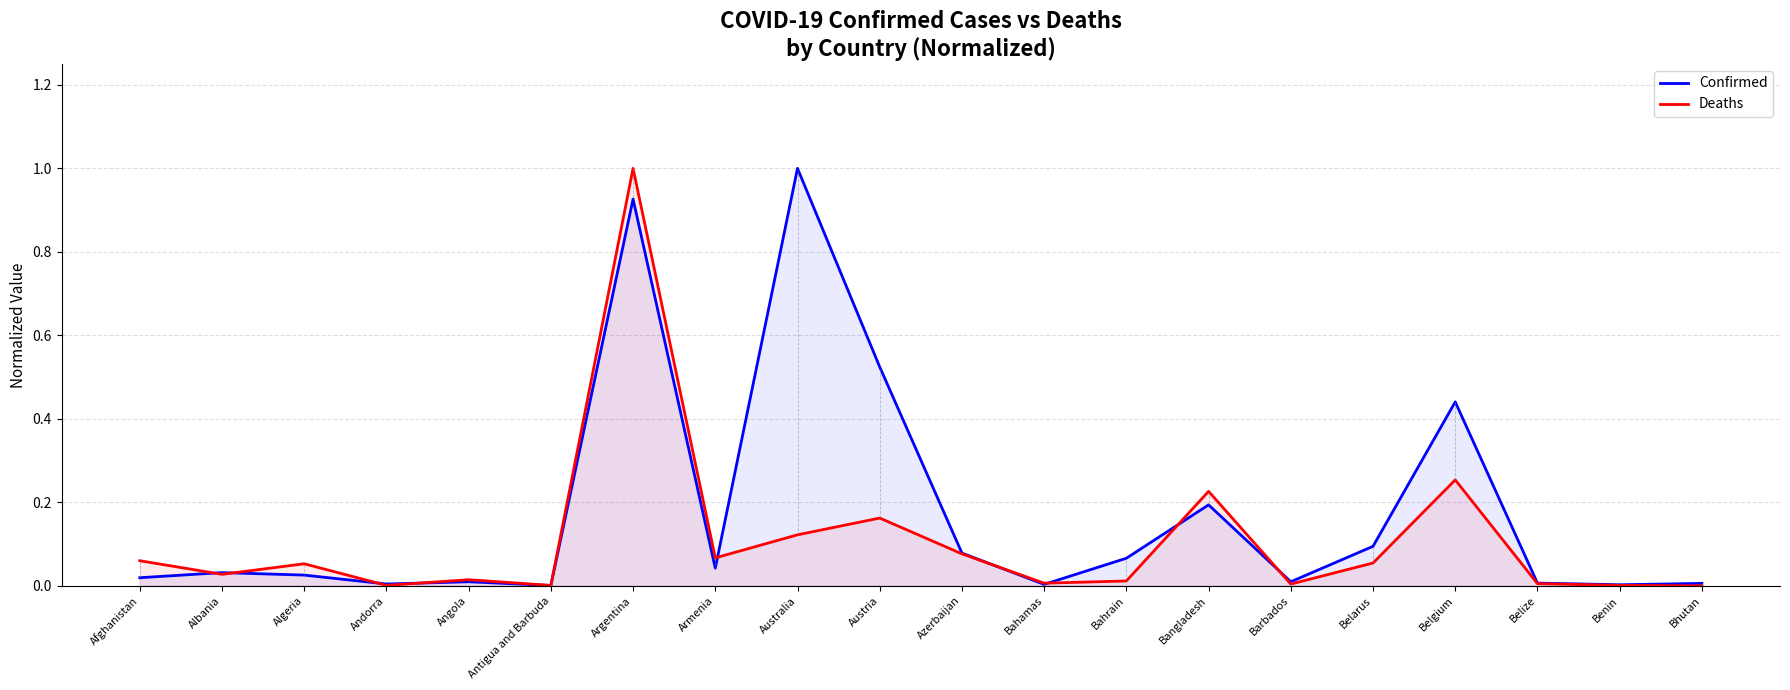

How many interior local peaks does the Deaths series have?

6